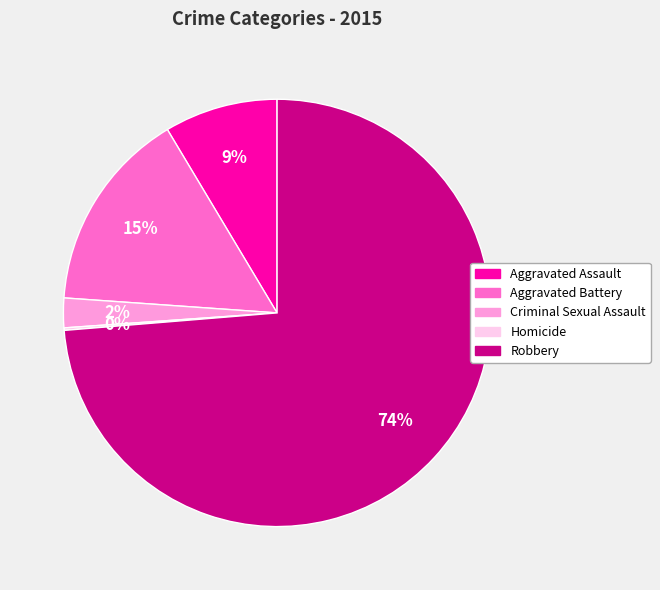

To the nearest percent, what is the average slice percentage?

20%